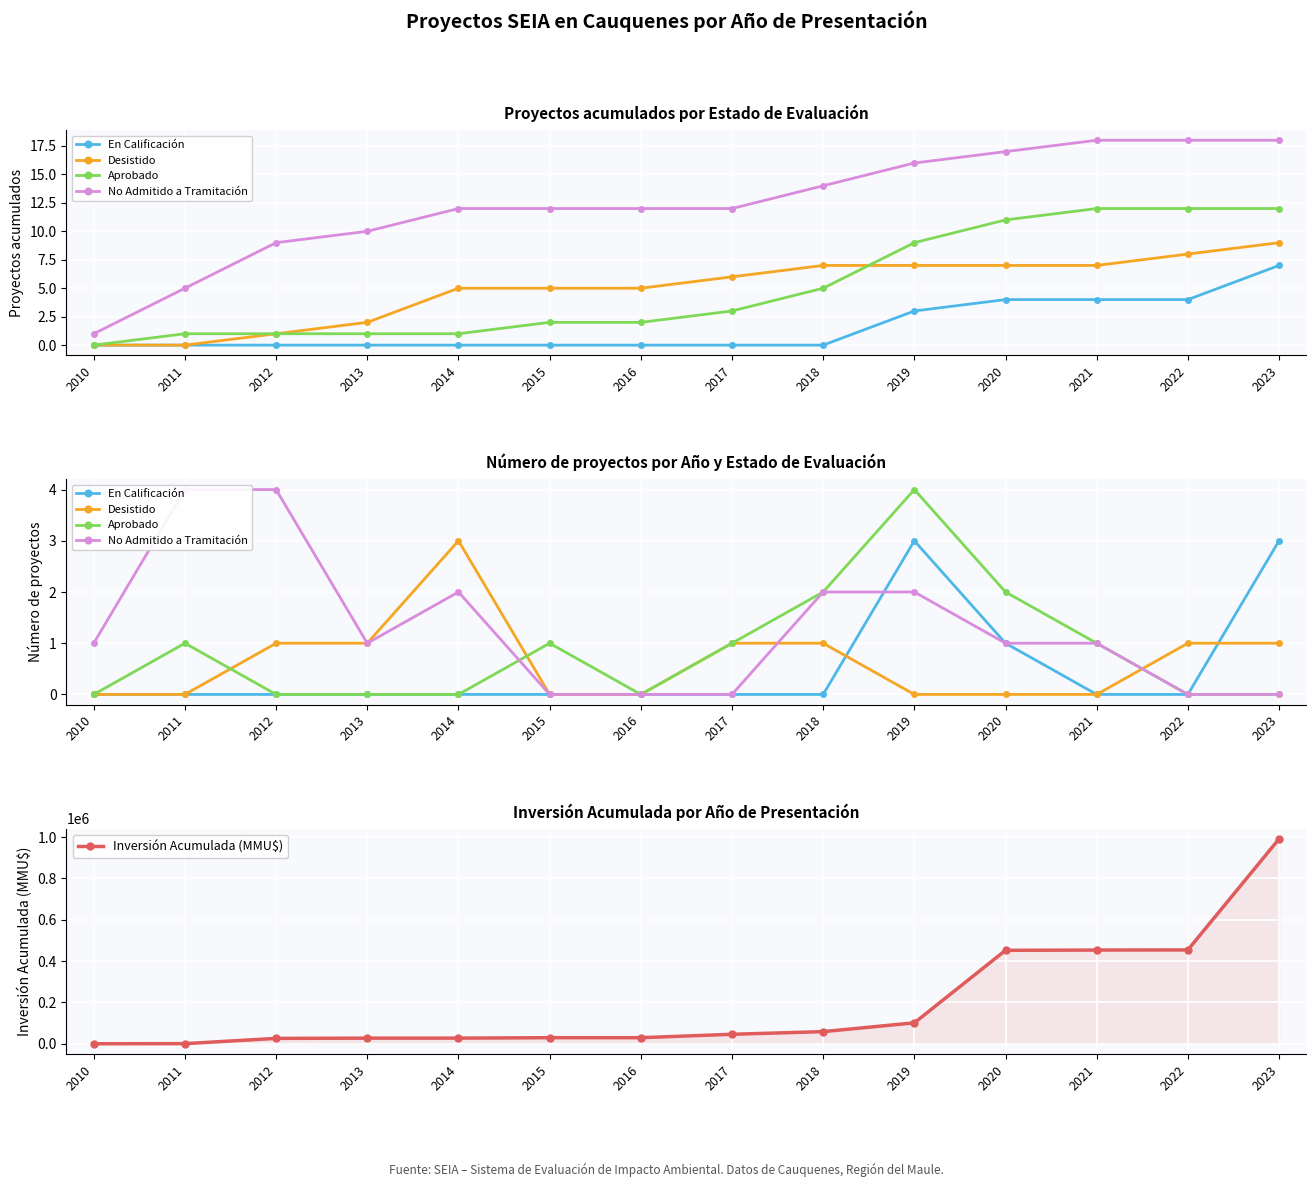

How many values in the Inversión Acumulada (MMU$) series are below 45869?

7